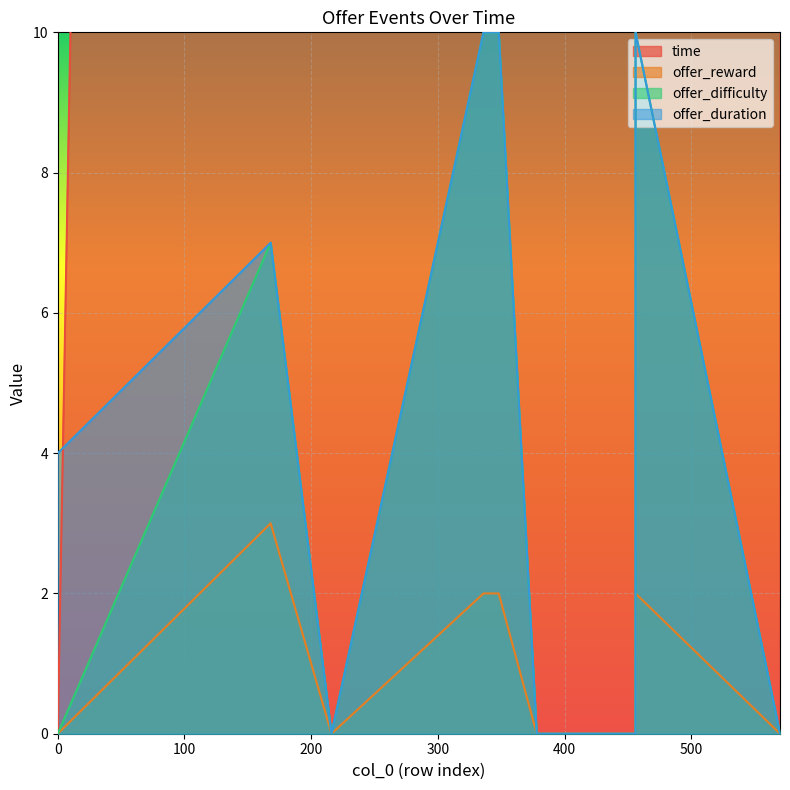

True or false: offer_difficulty and offer_duration cross at least once.

False